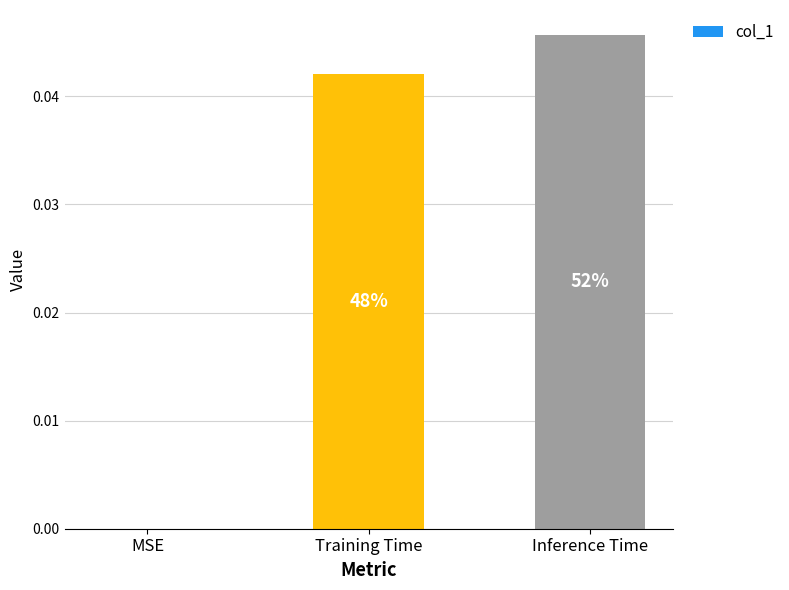

How many positive values are there?

2